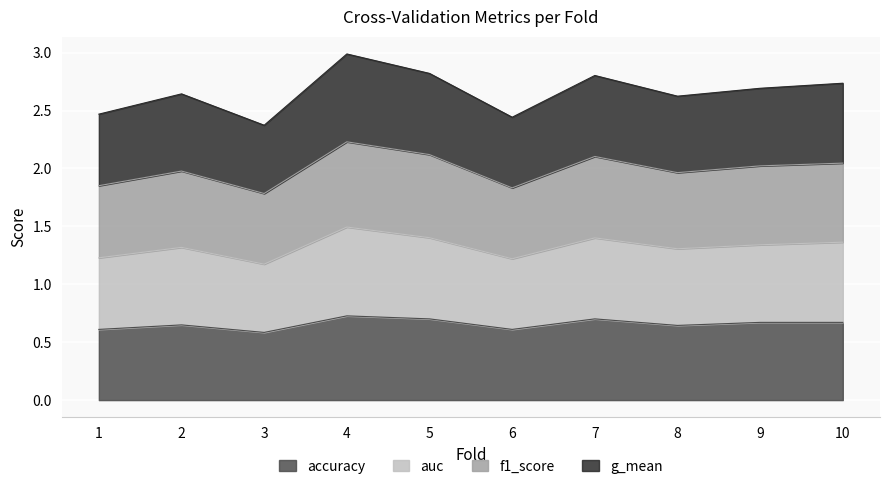

What is the total value across all series at 9?

2.7